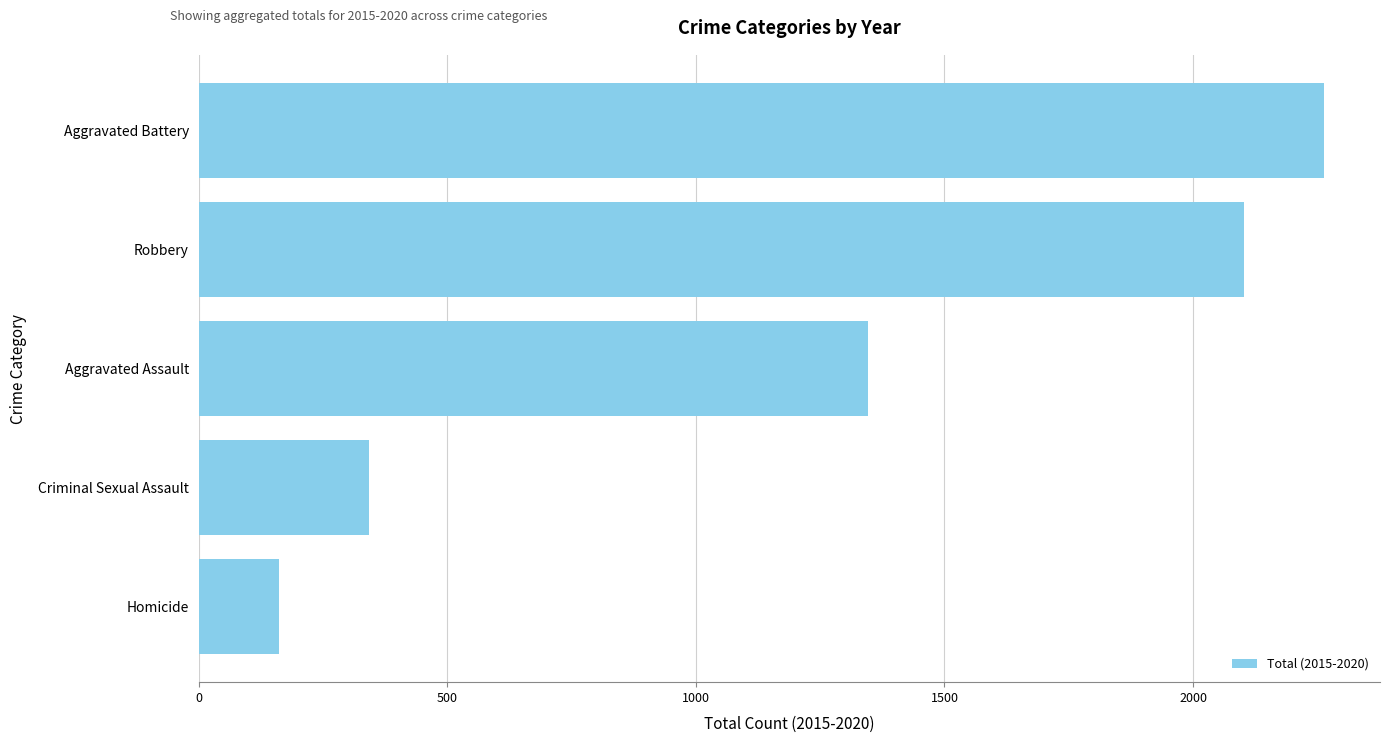

What is the difference between the second highest and second lowest values?

1759